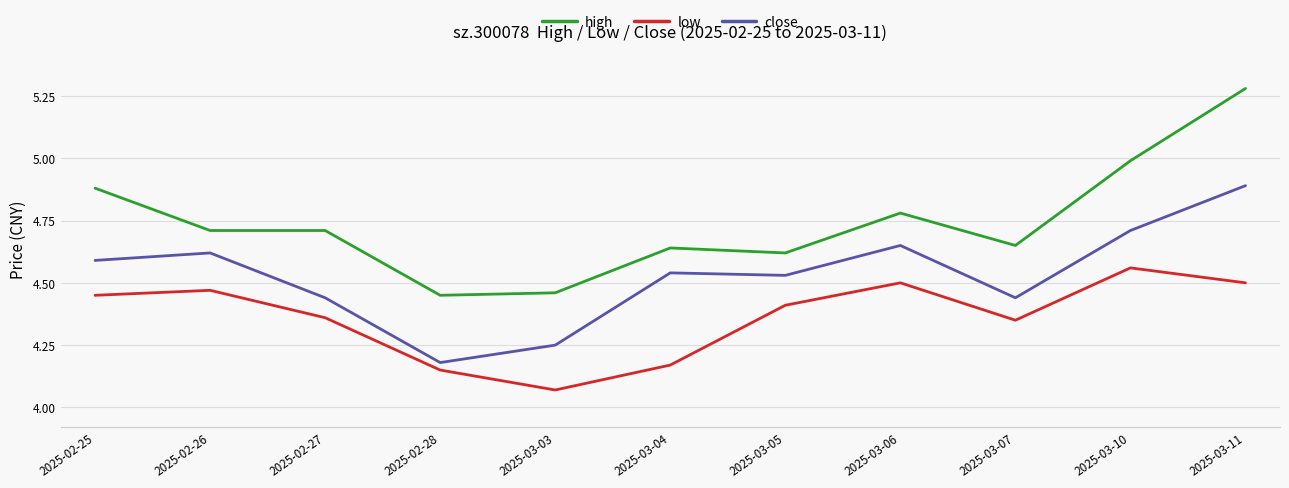

Count the close values in the range 4 to 5.

11